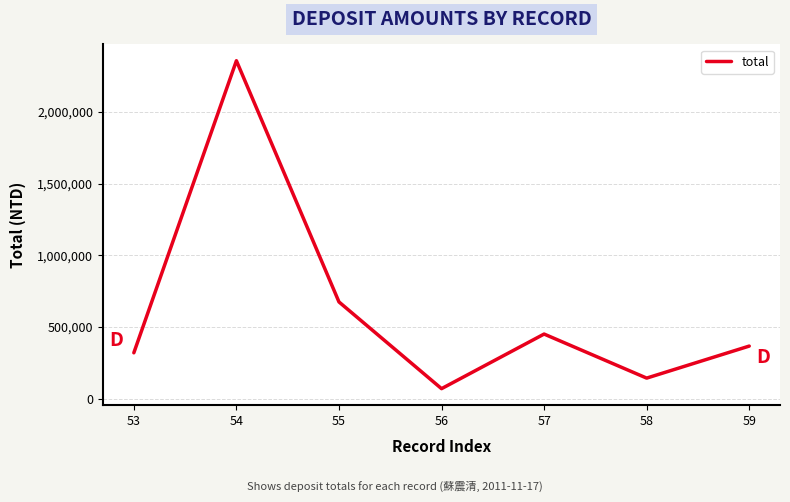

What is the difference between the maximum and minimum values?

2287098